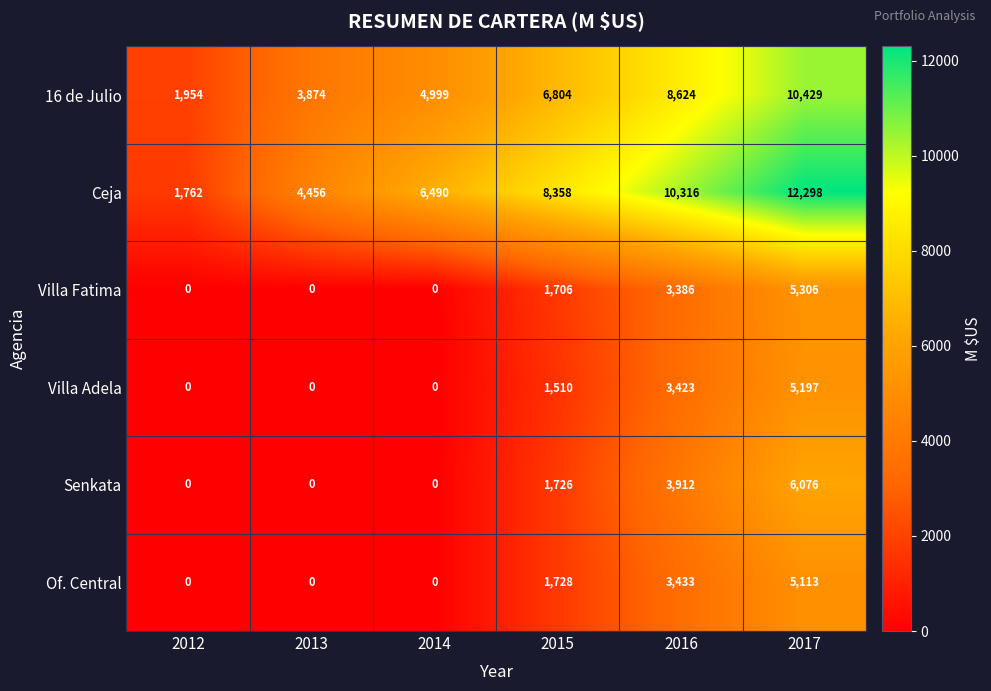

What is the total value across all series at 2017?

44419